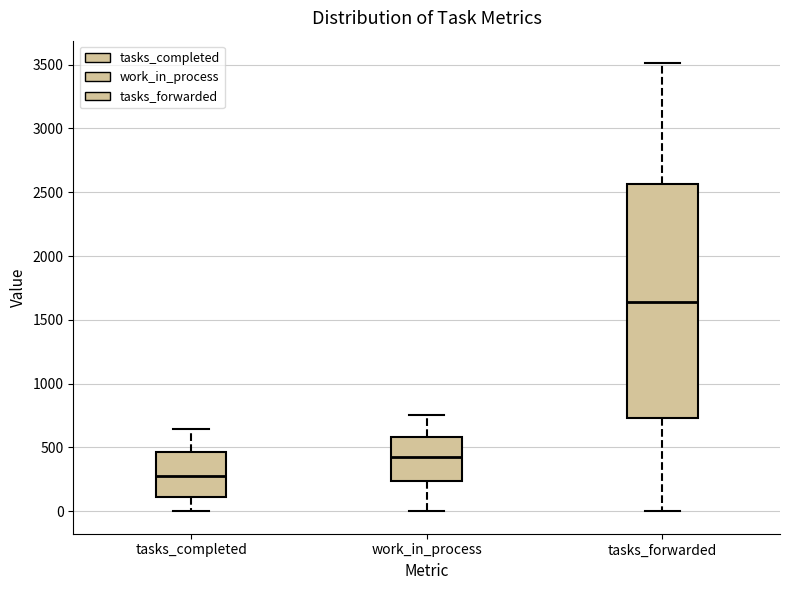

Comparing the boxes themselves (not the whiskers), which one is the tallest?

tasks_forwarded